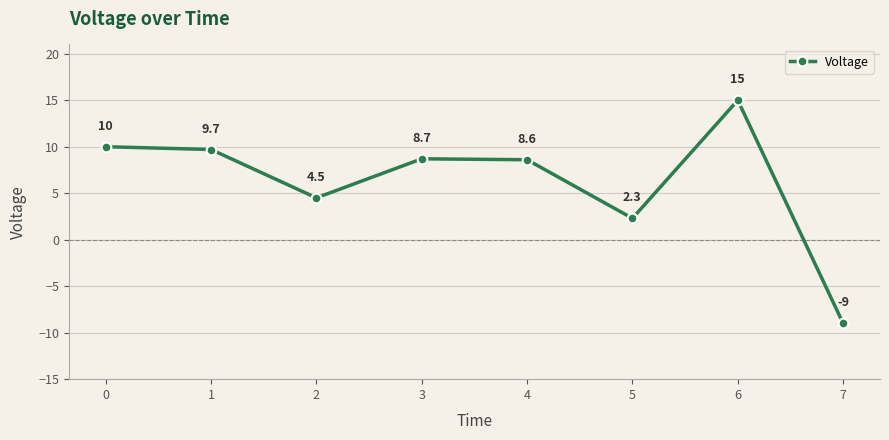

How many negative values are there?

1